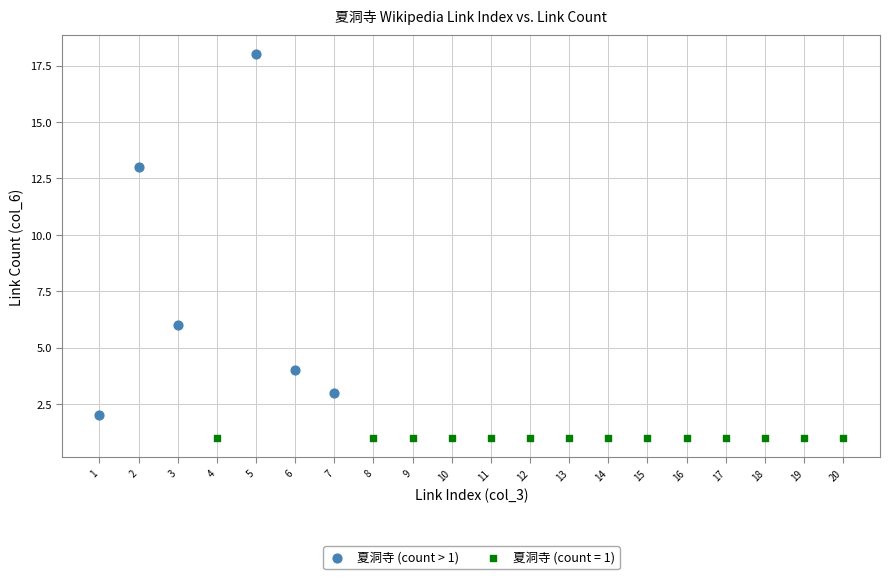

Which series reaches the minimum Y coordinate?

夏洞寺 (count = 1)